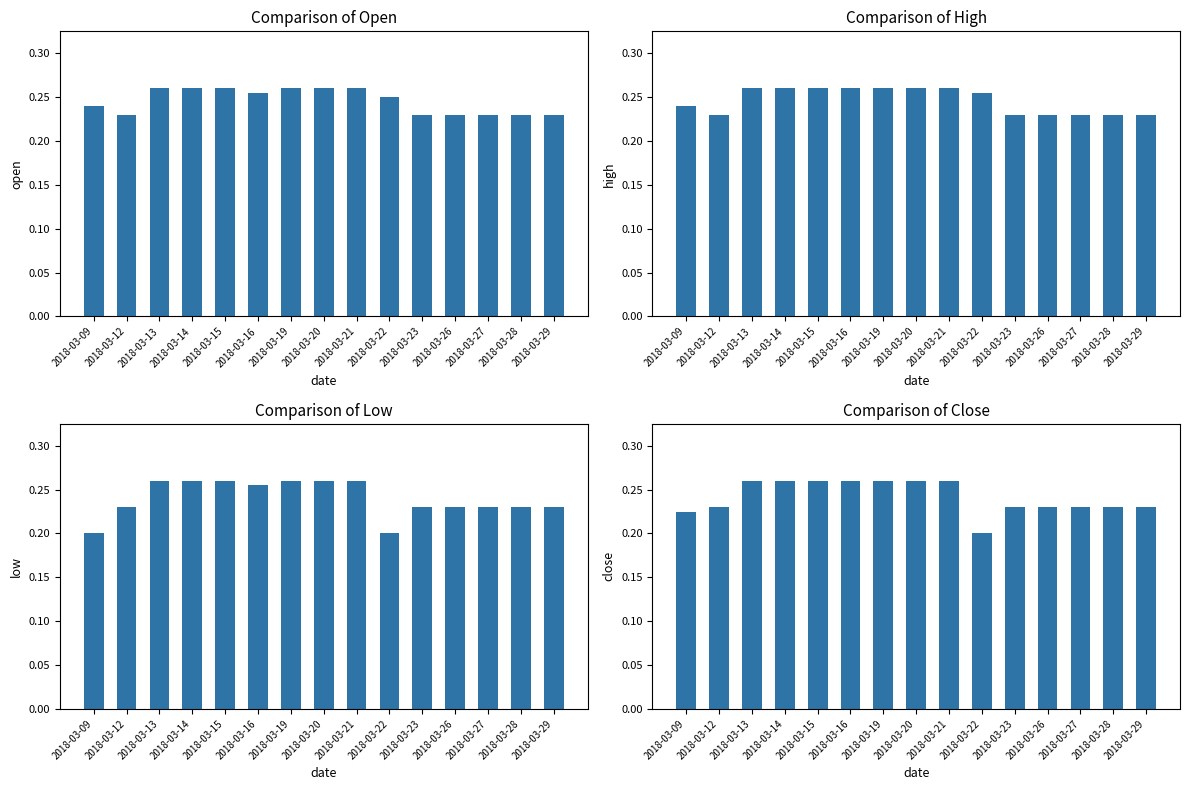

The value of high at 2018-03-22 is 0.1. True or false?

False